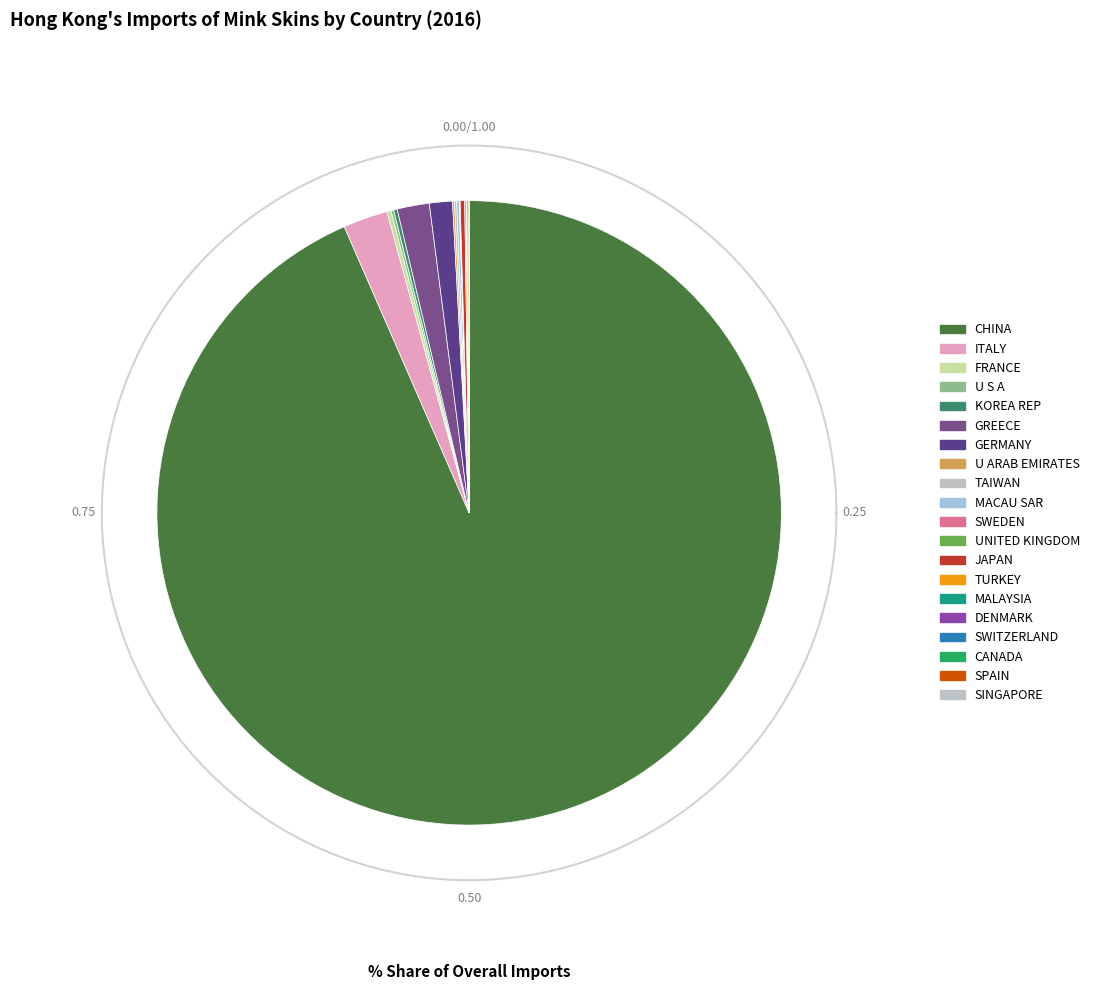

Is it true that CANADA is 0% of the pie?

True